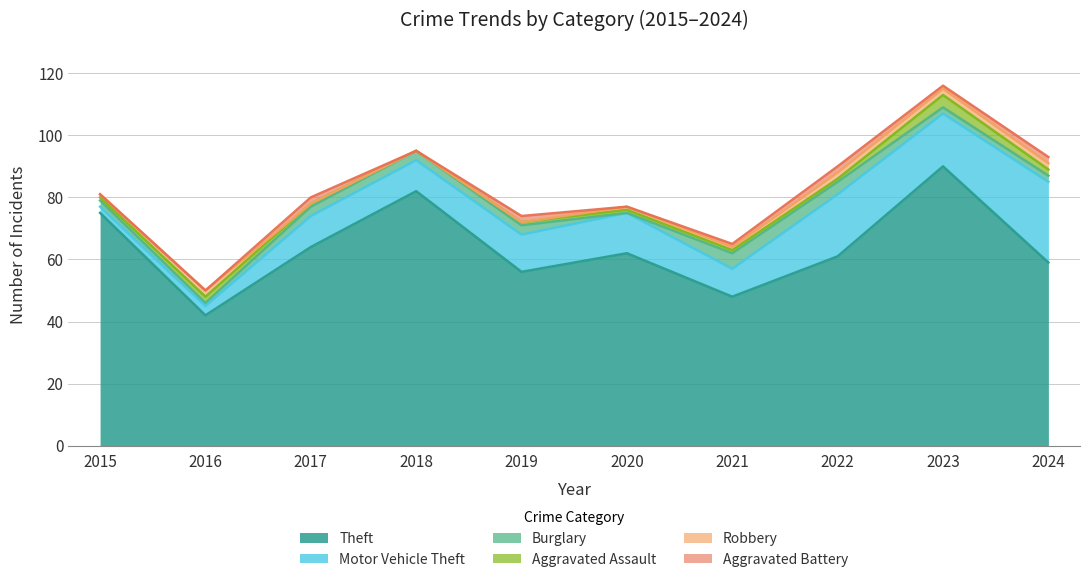

Is it true that Motor Vehicle Theft equals 10 at 2018?

True